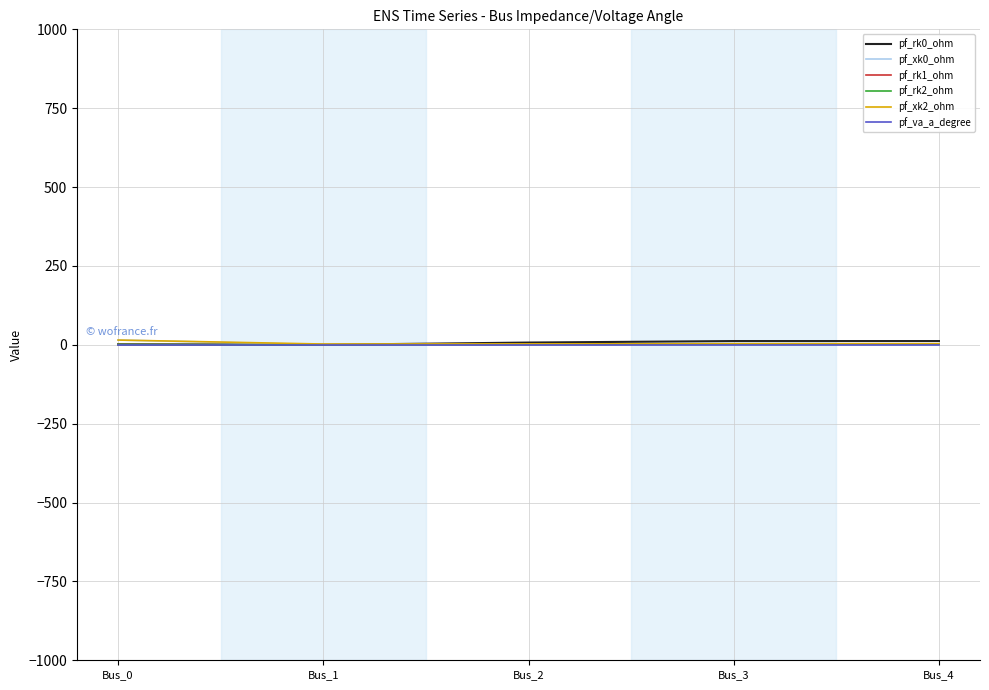

Does the chart display data point markers on the line(s)?

No